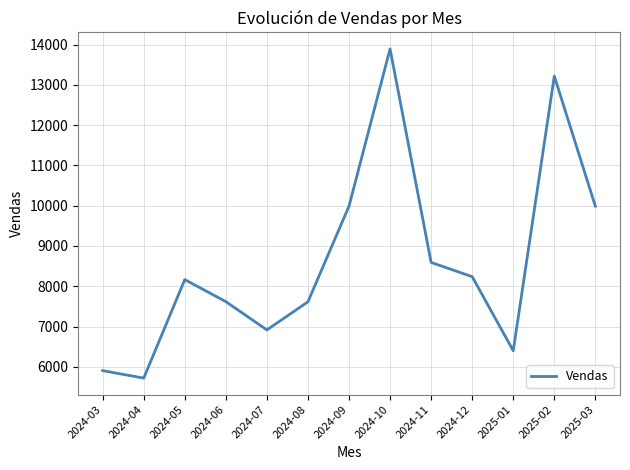

How many lines are shown in the chart?

1